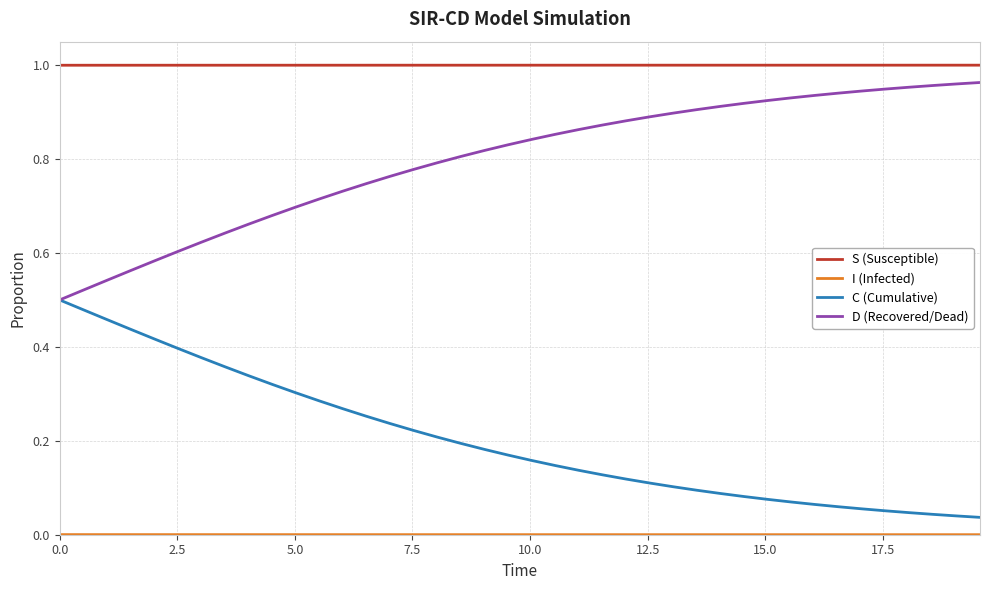

True or false: S (Susceptible) and D (Recovered/Dead) cross at least once.

False